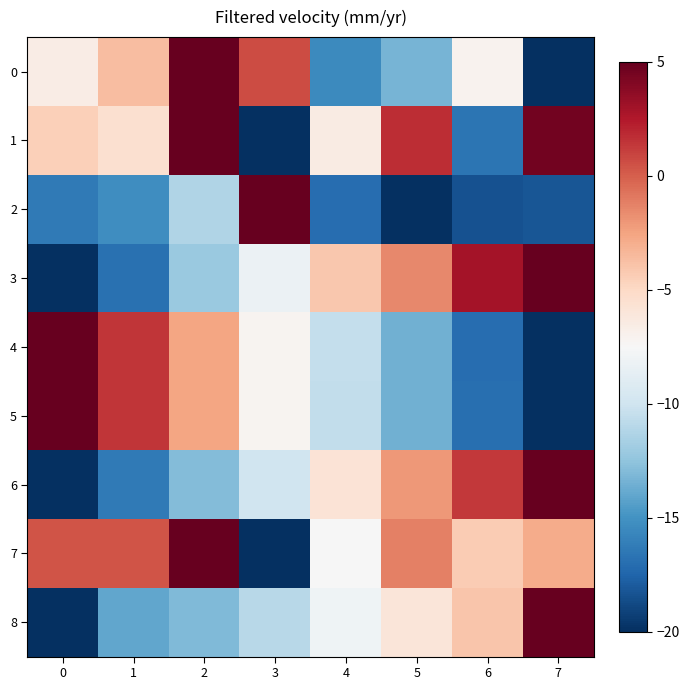

Reading left to right, transcribe all the data shown in this chart.

0: 0=-6.5	1=-3.7	2=5.0	3=0.7	4=-15.4	5=-13.3	6=-7.0	7=-20.0
1: 0=-4.5	1=-5.5	2=5.0	3=-20.0	4=-6.5	5=1.7	6=-16.6	7=4.6
2: 0=-16.4	1=-15.3	2=-11.2	3=5.0	4=-17.0	5=-20.0	6=-18.3	7=-18.2
3: 0=-20.0	1=-16.8	2=-12.2	3=-8.2	4=-4.1	5=-1.5	6=2.9	7=5.0
4: 0=5.0	1=1.5	2=-2.6	3=-7.2	4=-10.5	5=-13.5	6=-17.0	7=-20.0
5: 0=5.0	1=1.4	2=-2.6	3=-7.1	4=-10.6	5=-13.5	6=-16.9	7=-20.0
6: 0=-20.0	1=-16.4	2=-12.9	3=-10.0	4=-5.8	5=-2.1	6=1.4	7=5.0
7: 0=0.3	1=0.3	2=5.0	3=-20.0	4=-7.5	5=-1.2	6=-4.4	7=-2.8
8: 0=-20.0	1=-14.0	2=-13.0	3=-11.0	4=-8.0	5=-6.0	6=-4.0	7=5.0